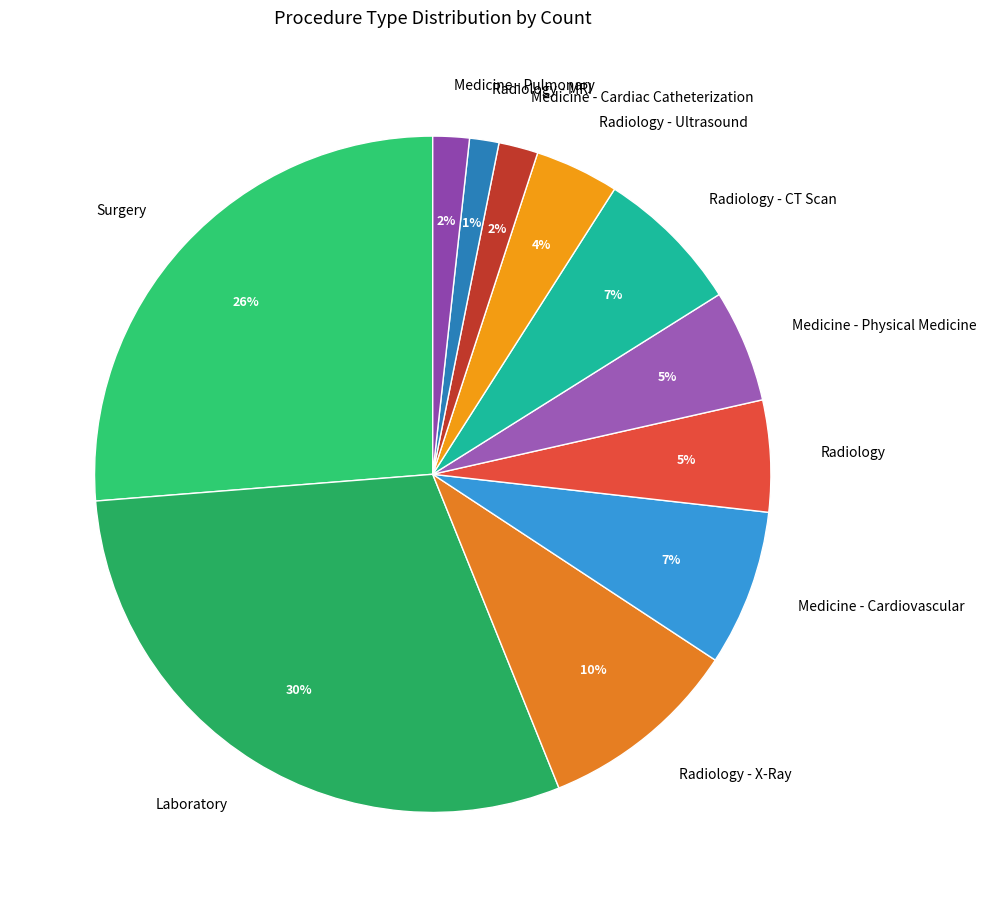

The Medicine - Cardiac Catheterization slice represents 15% of the pie. True or false?

False